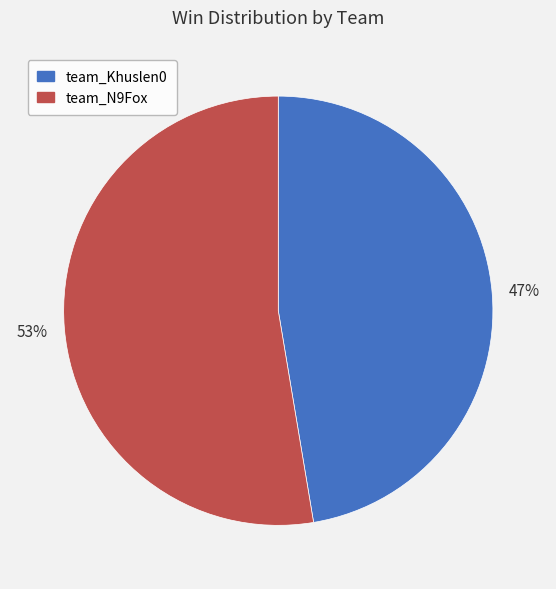

What percentage is the team_Khuslen0 slice, to the nearest percent?

47%